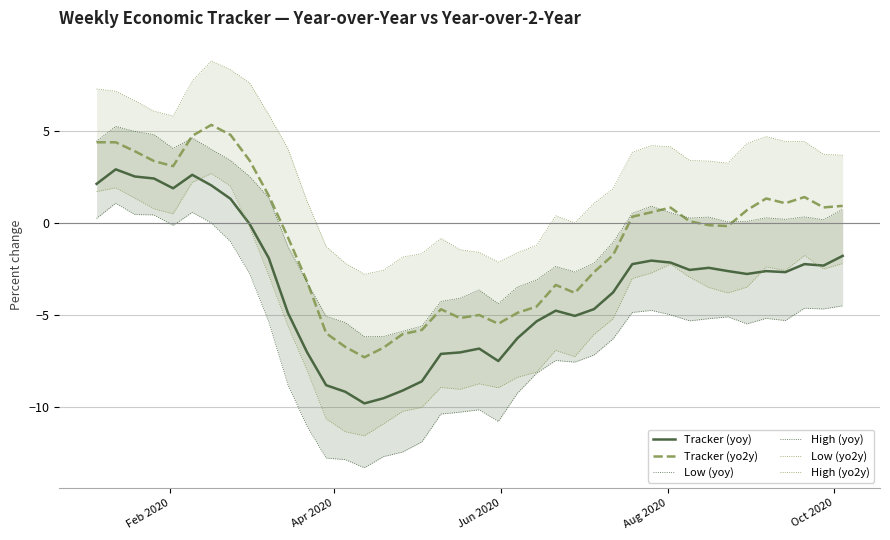

Does the chart display data point markers on the line(s)?

No